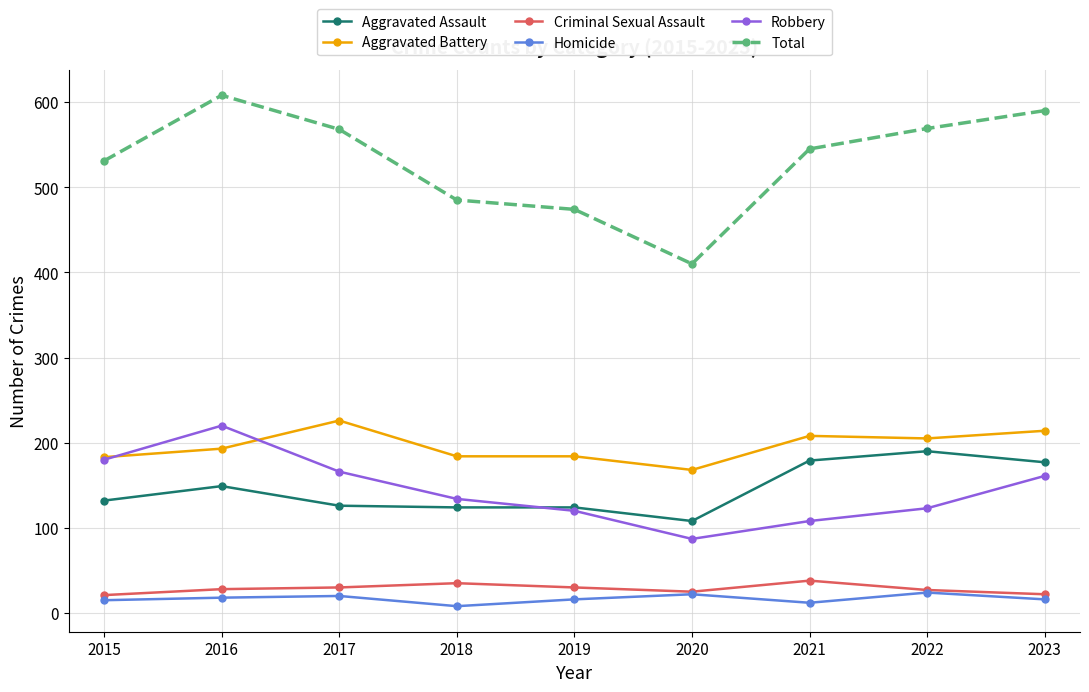

Between 2017 and 2020, which series saw the biggest shift?

Total